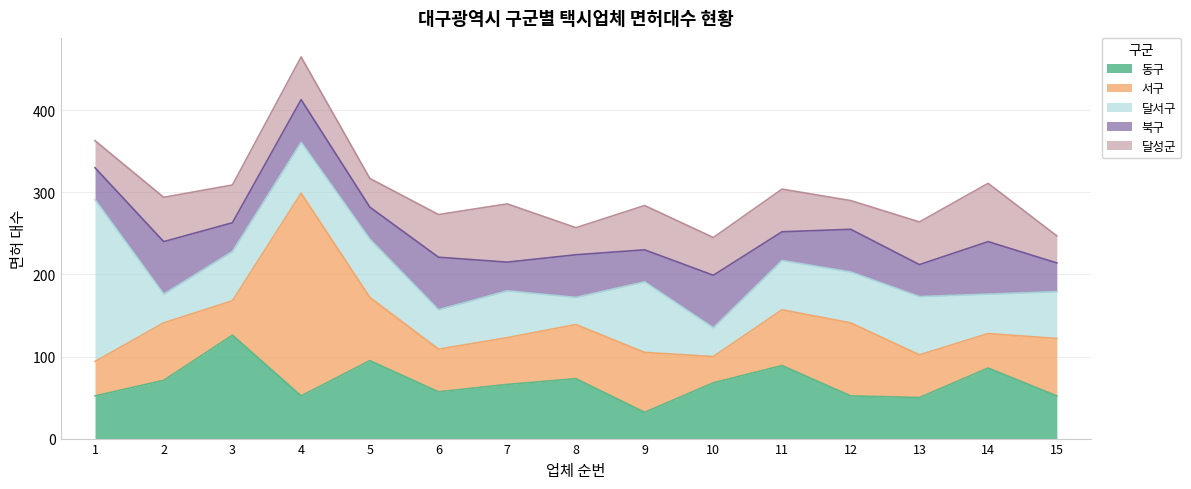

What are all the series names shown in the legend?

동구, 서구, 달서구, 북구, 달성군